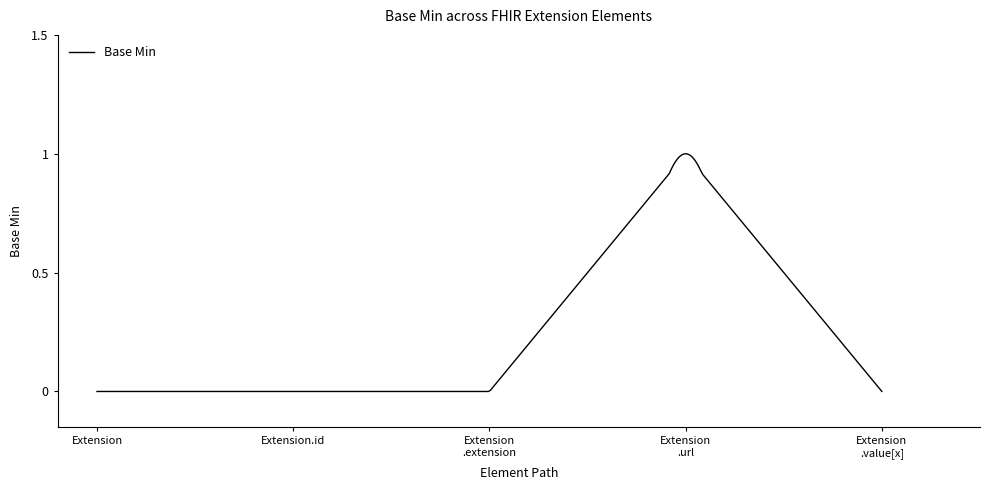

Reading left to right, extract all data points from this chart.

Extension=0	Extension.id=0	Extension.extension=0	Extension.url=1	Extension.value[x]=0